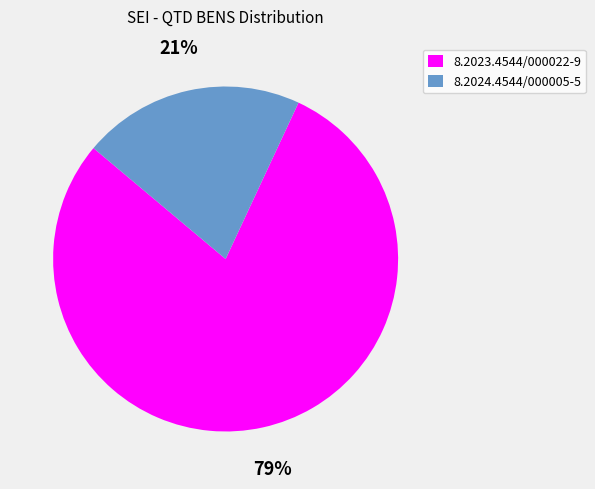

What percentage is the 8.2024.4544/000005-5 slice, to the nearest percent?

21%